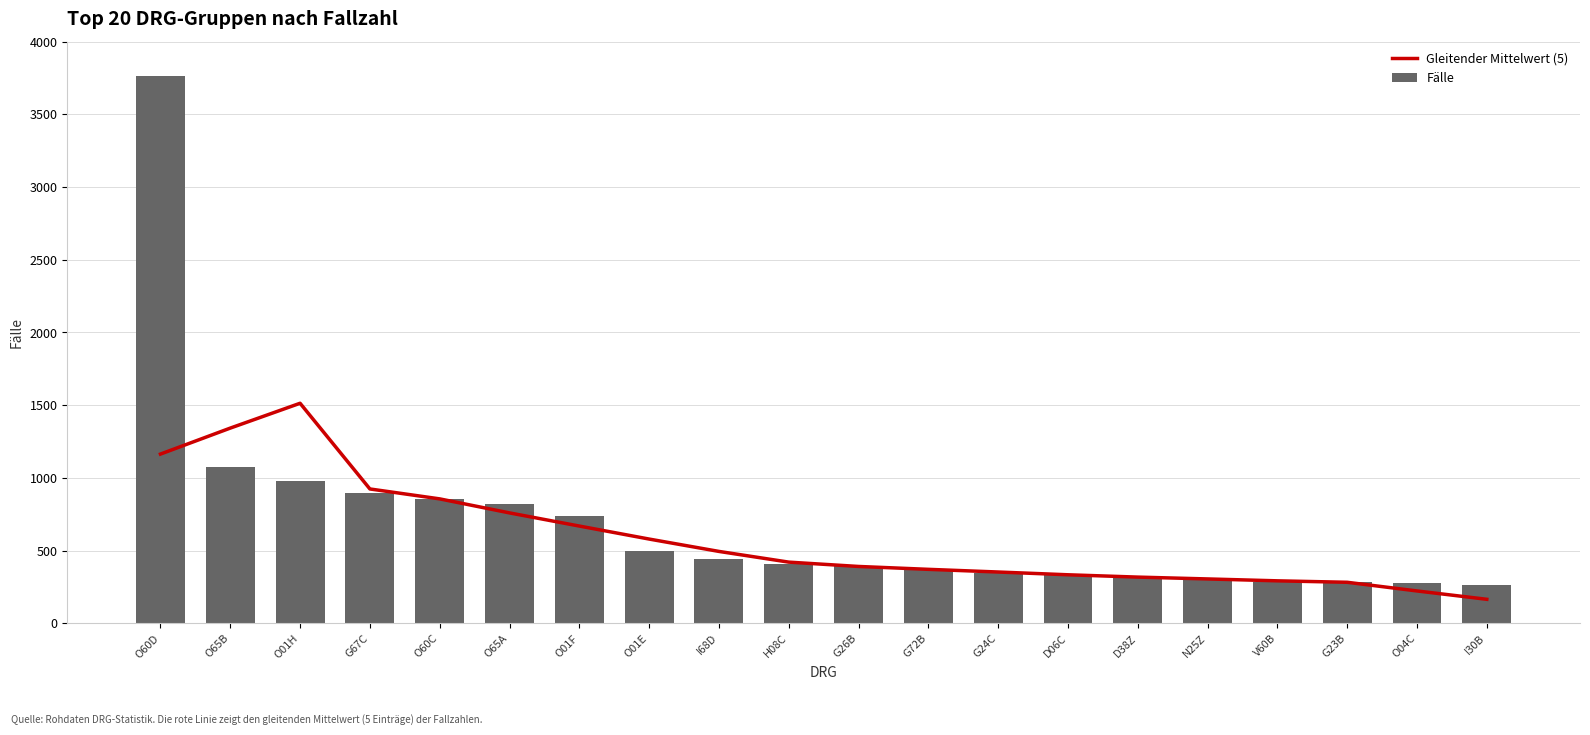

At which category does the chart reach its peak across all series?

O60D